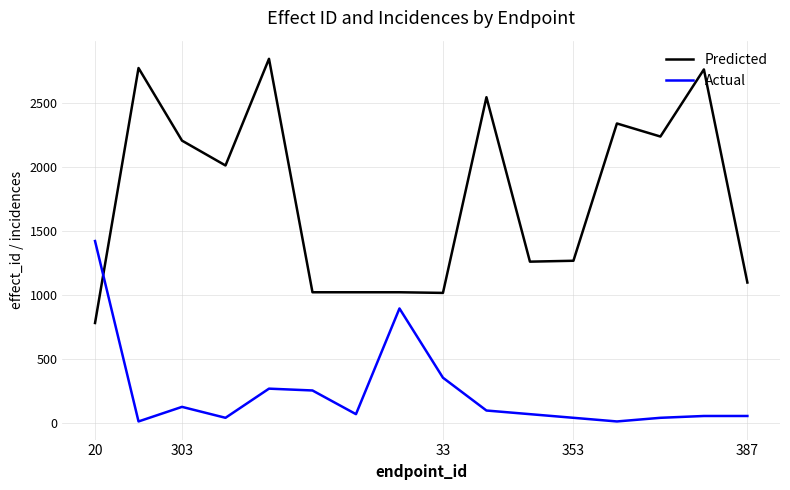

Which series has the widest spread of values?

Predicted